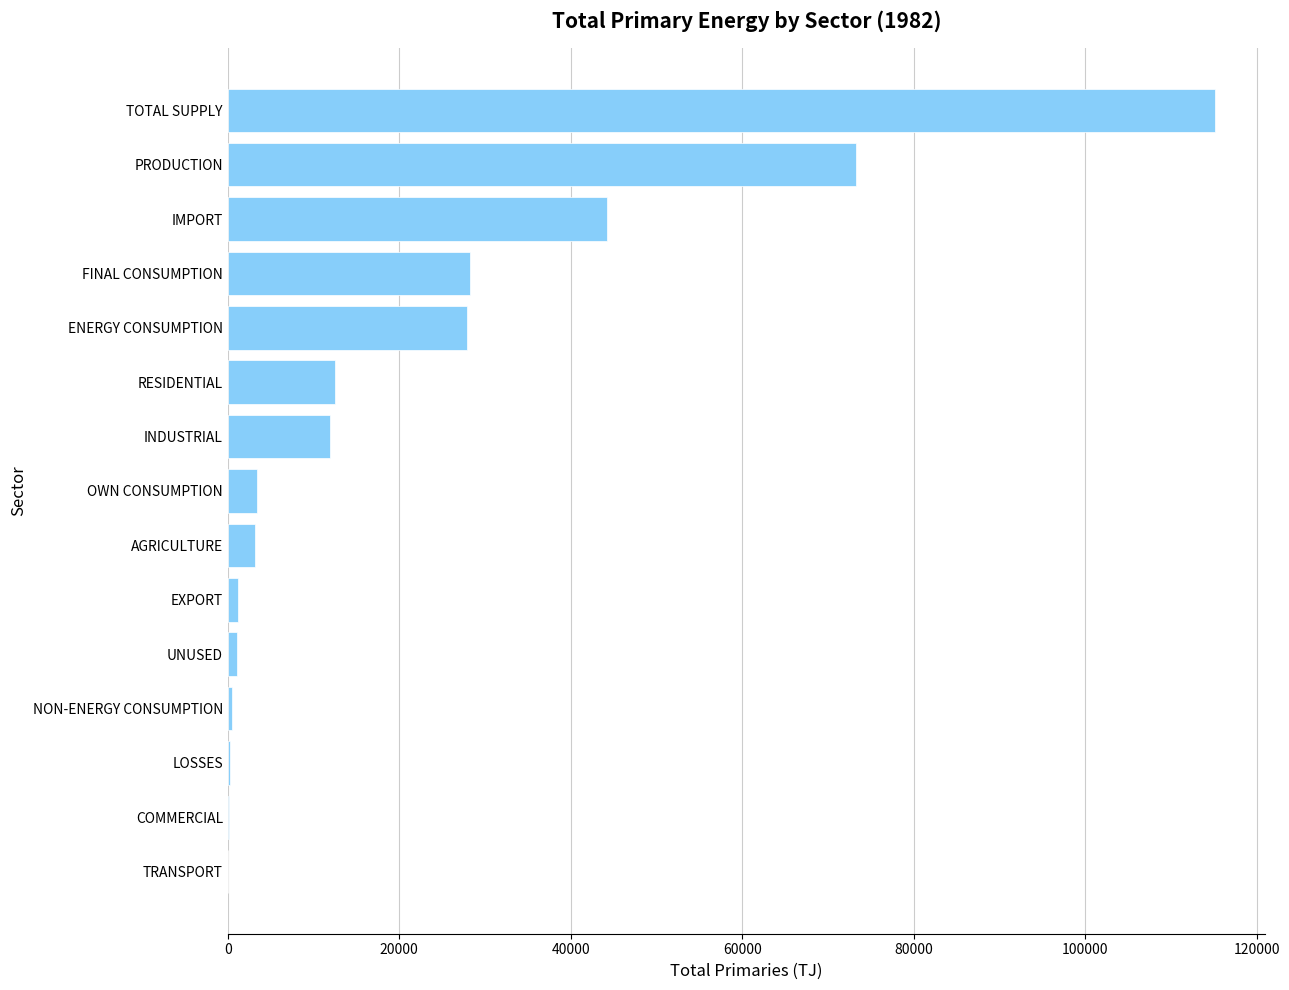

Which category has the highest value across all series?

TOTAL SUPPLY